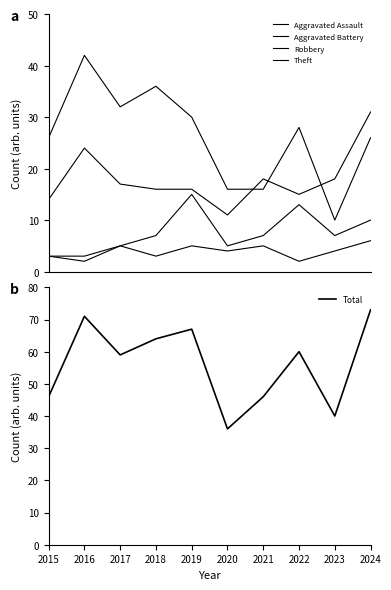

At which category is the sum across all series the highest?

2024